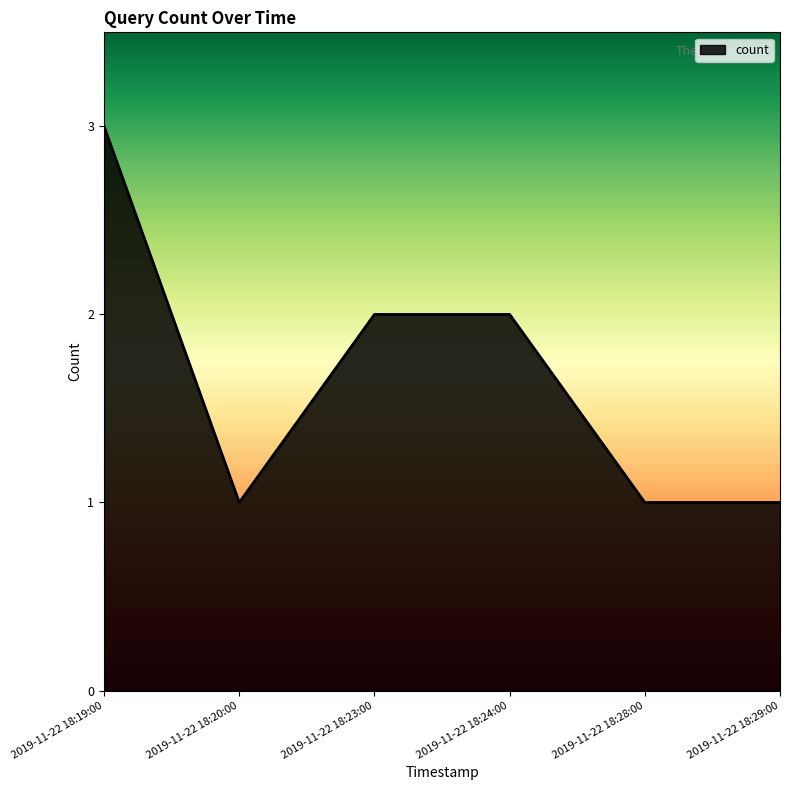

What is the difference between the second highest and minimum values?

1